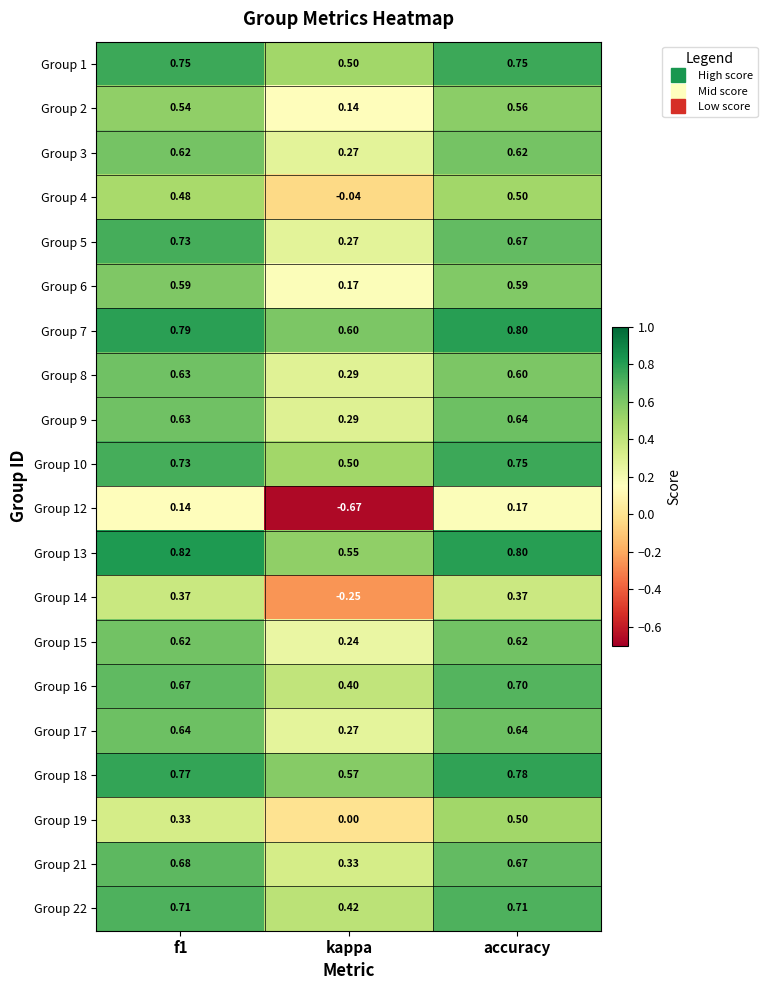

Which category has the lowest value across all series?

kappa